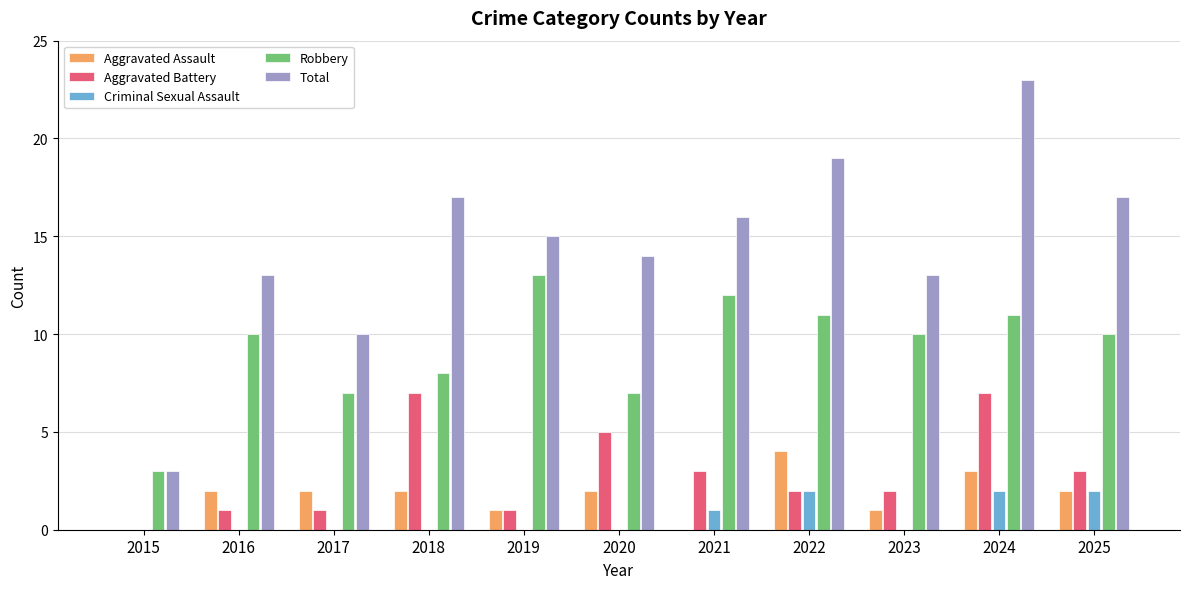

What is the highest value of the Total series?

23